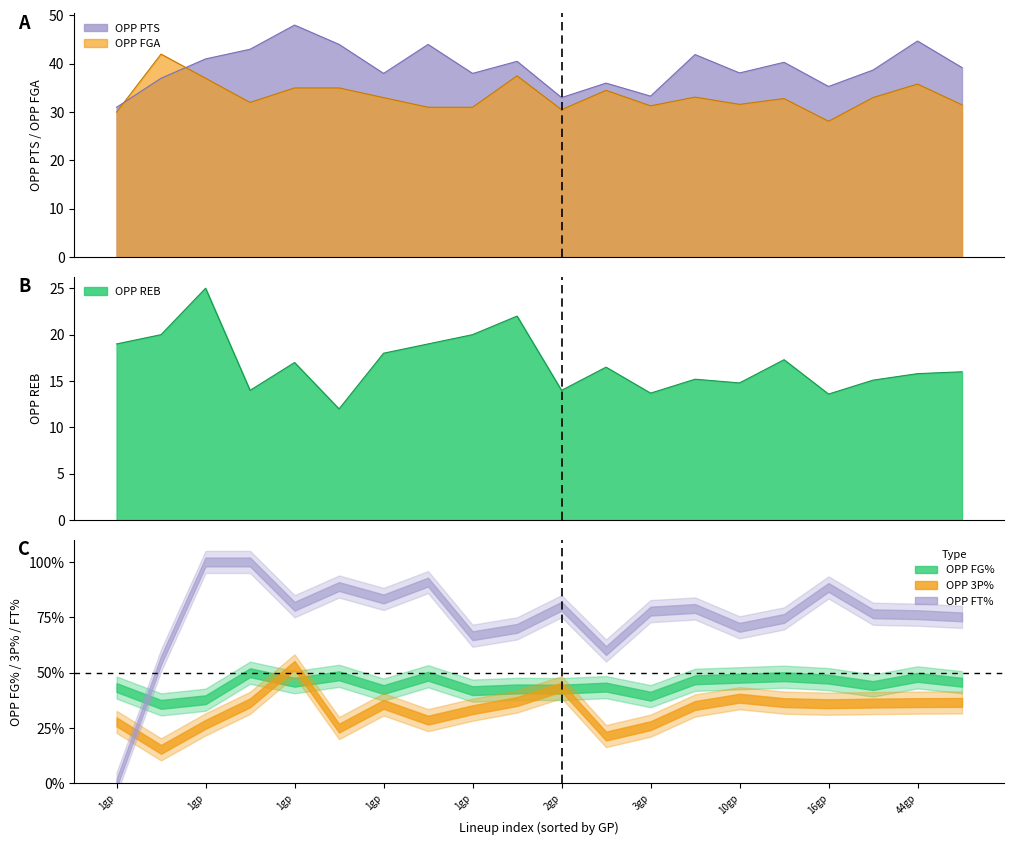

At which category does OPP FT% reach its first local peak?

1